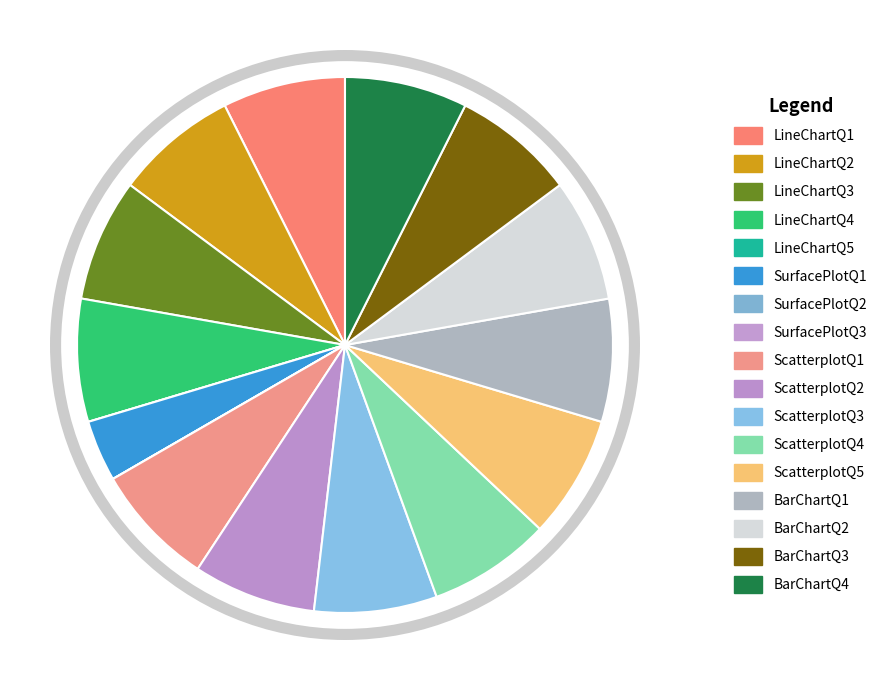

How many slices are in this pie chart?

17